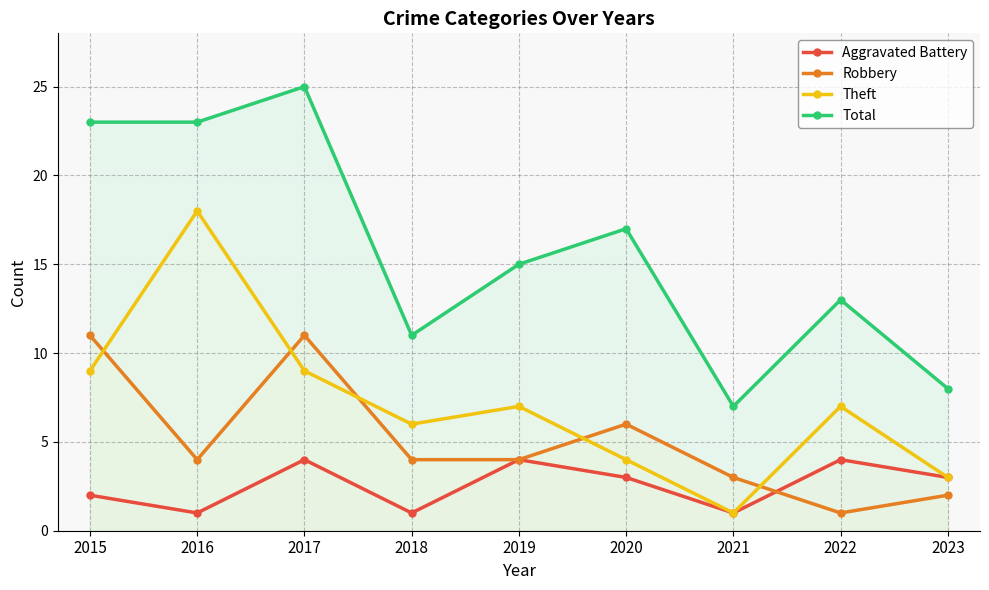

At which category does Aggravated Battery reach its first local valley?

2016